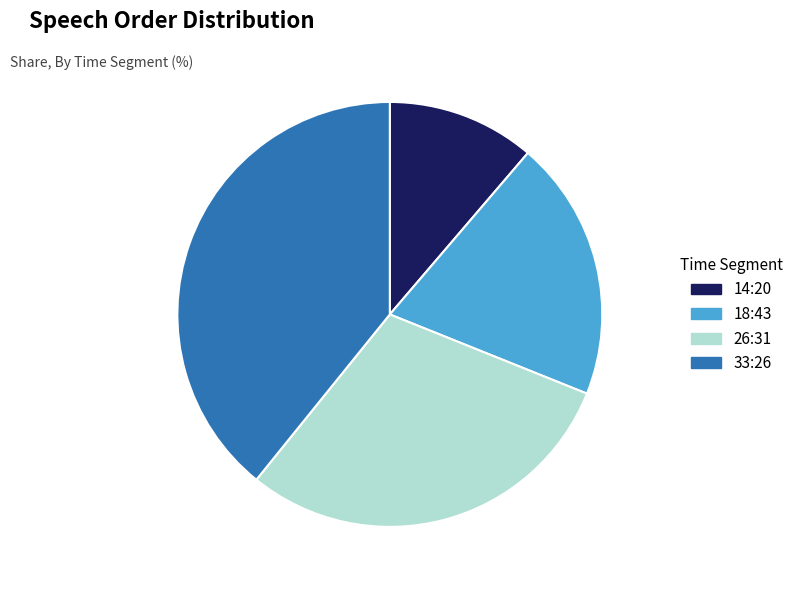

Does 14:20 account for over 50% of the chart?

No